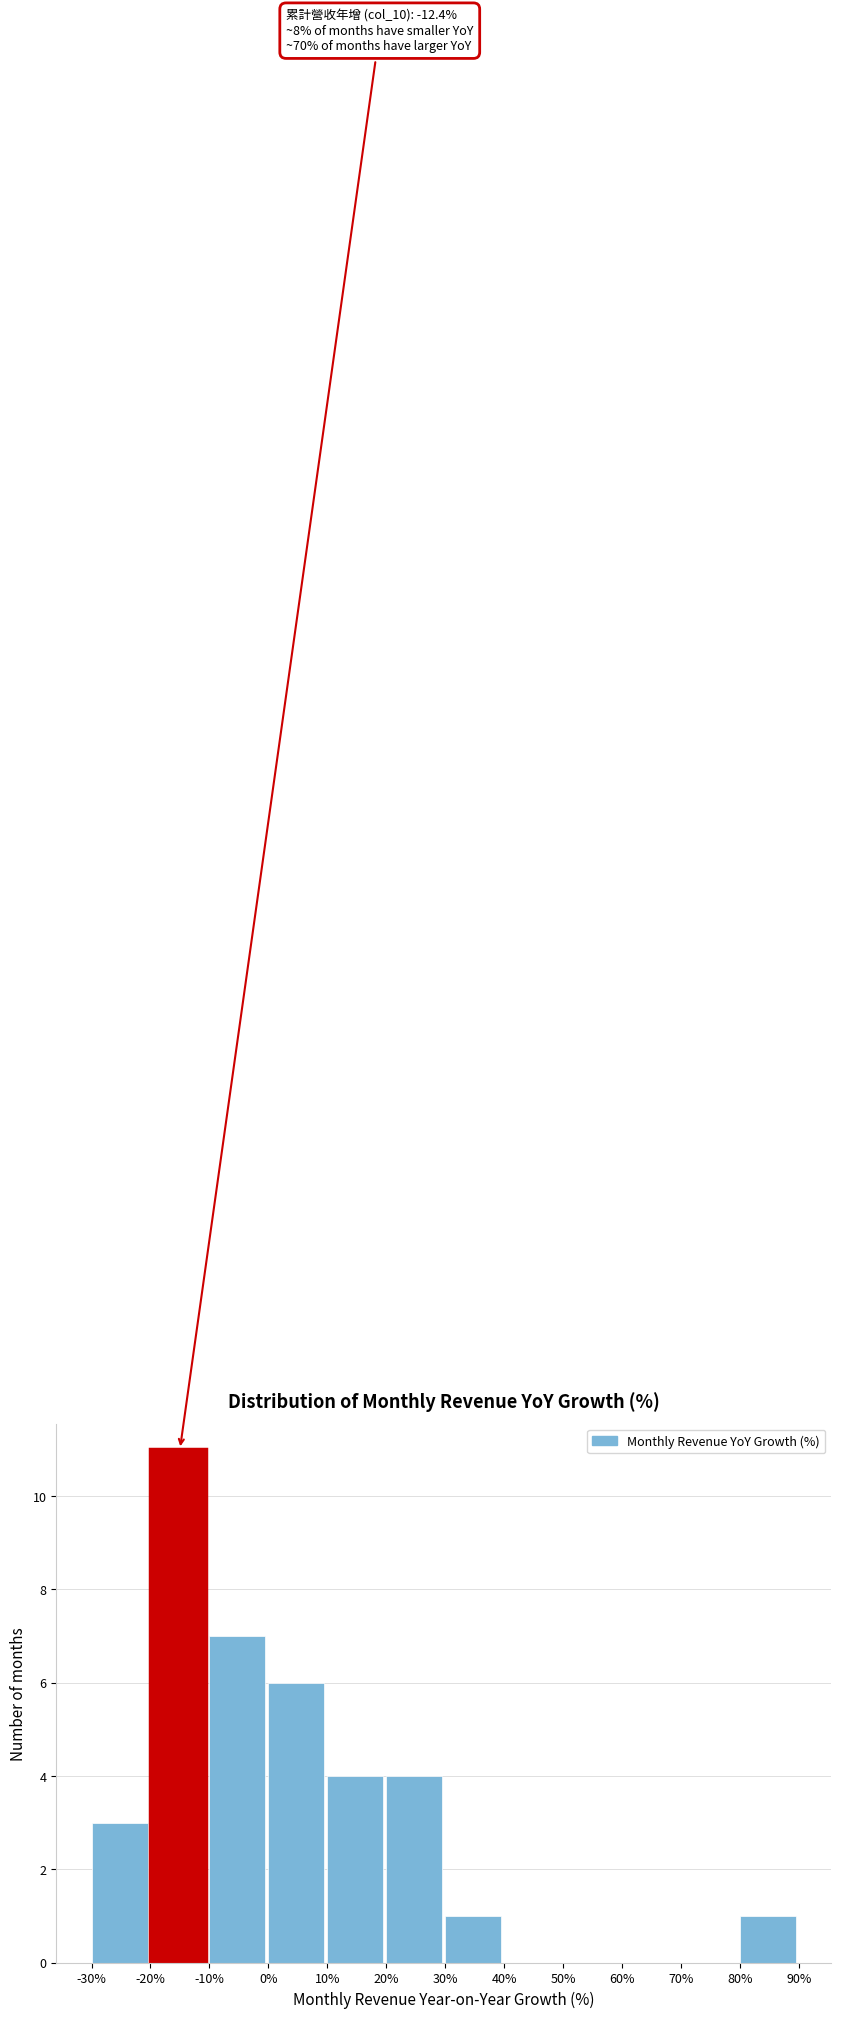

Which range on the x-axis has the tallest bar?

-20% to -10%